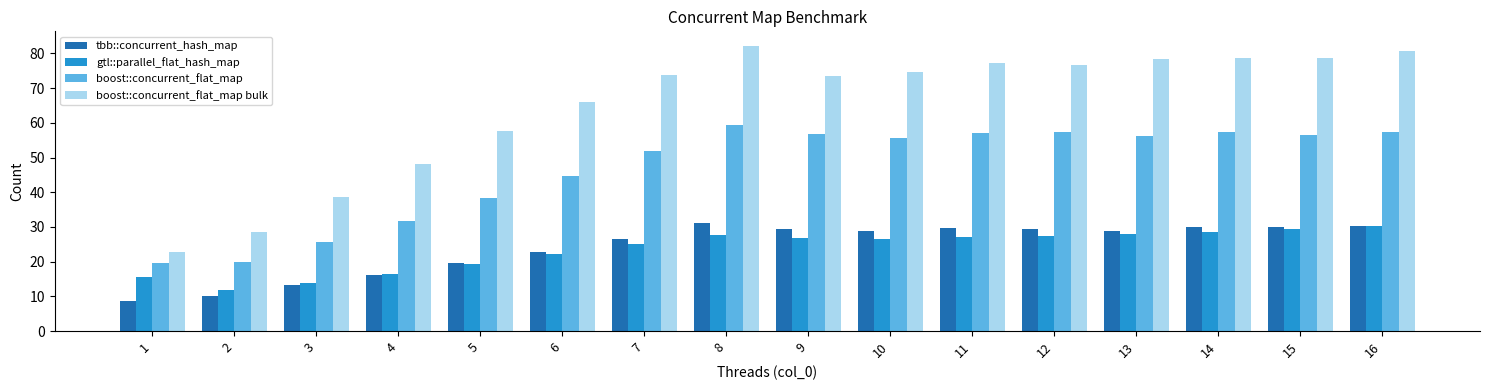

Which series has the widest spread of values?

boost::concurrent_flat_map bulk